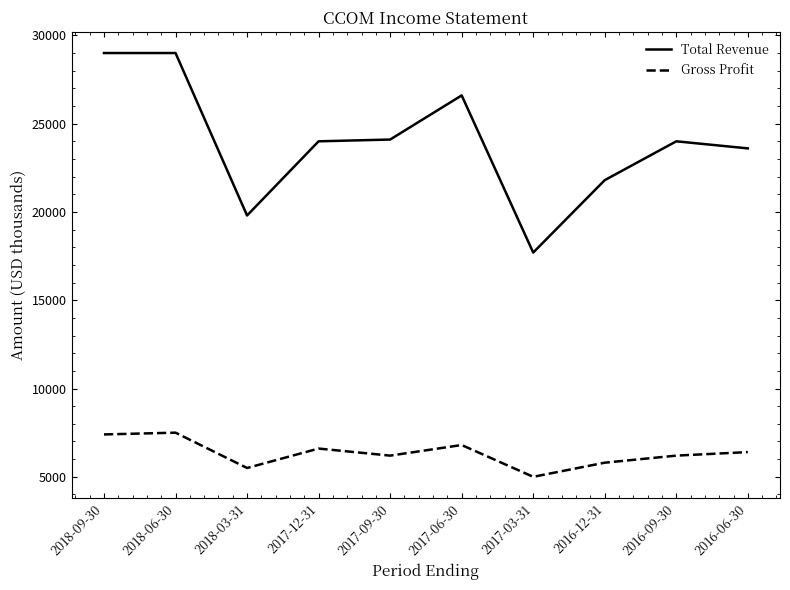

At 2018-06-30, list the series in order from smallest to largest.

Gross Profit, Total Revenue